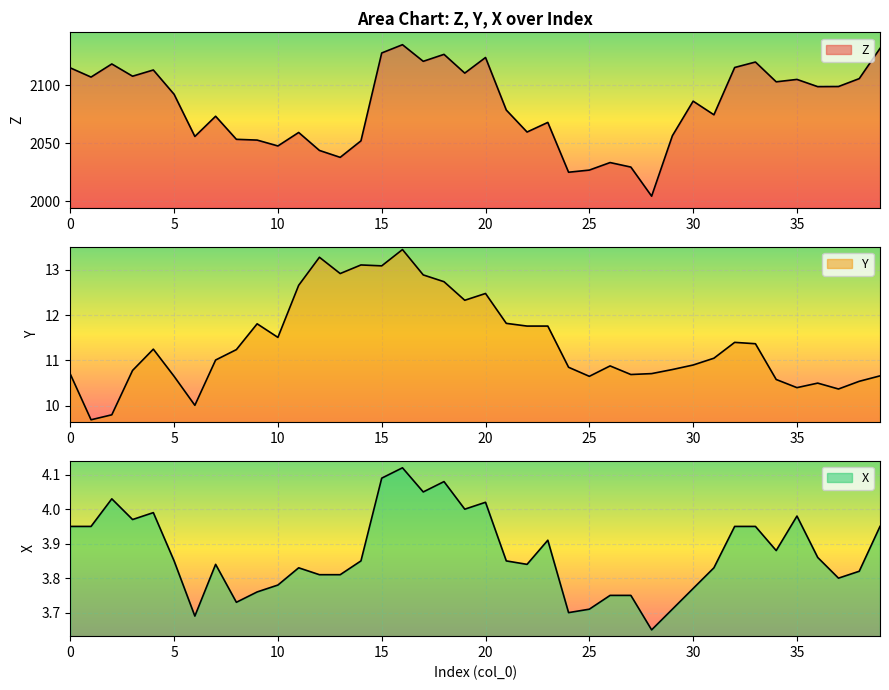

The X series shows 3.8 at 9. True or false?

True